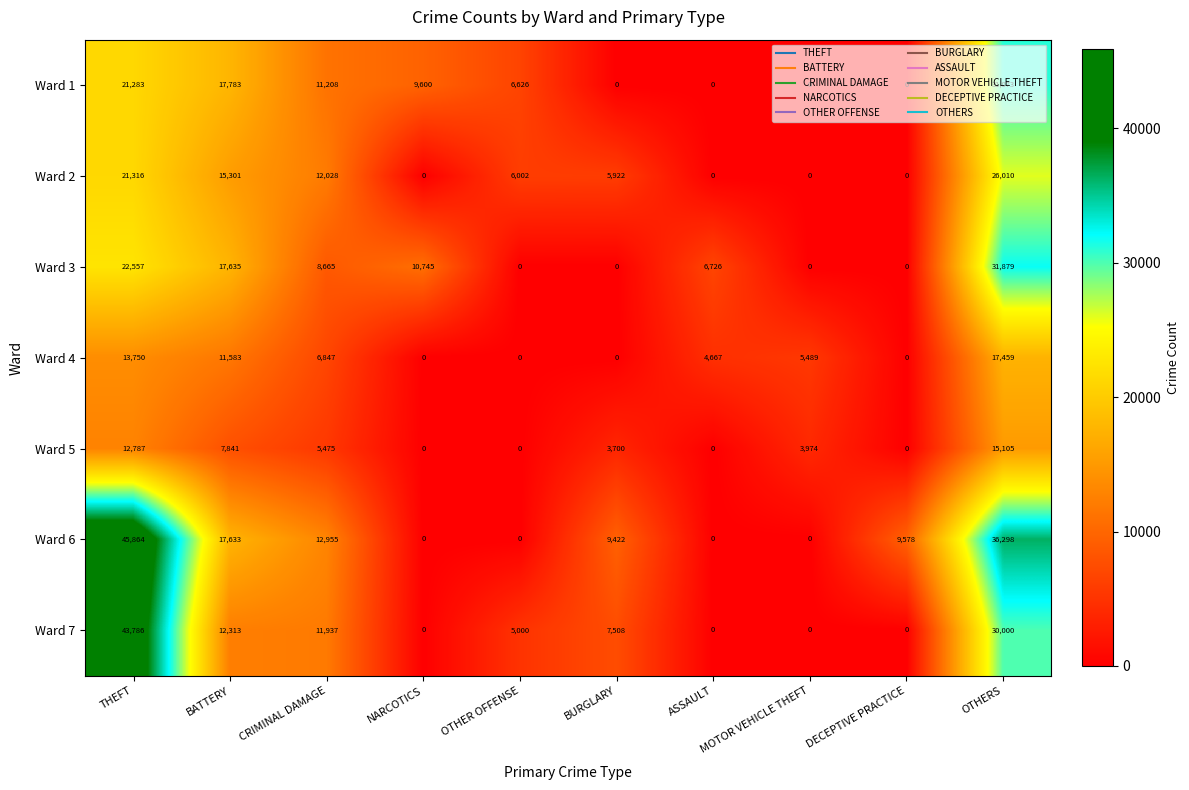

True or false: Ward 1 has a value of -14820 at ASSAULT.

False